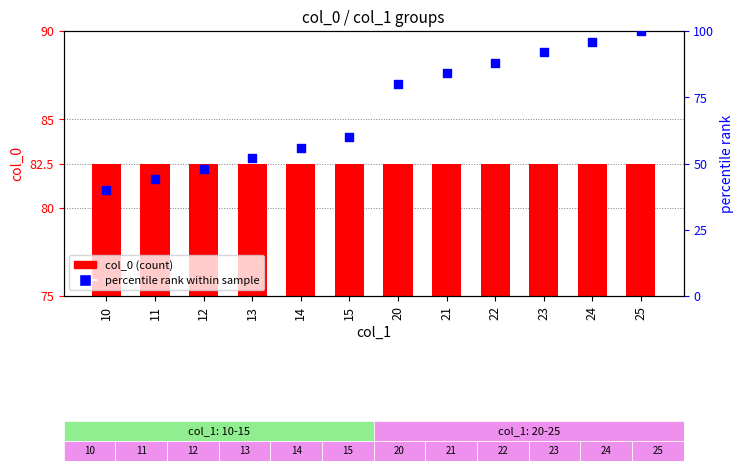

Which series contains the lowest Y value?

percentile rank